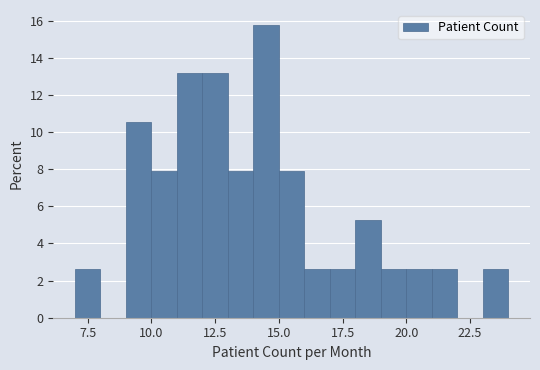

Around what value on the x-axis is the tallest bar? Give the approximate position of its centre, as read against the axis.

14.5